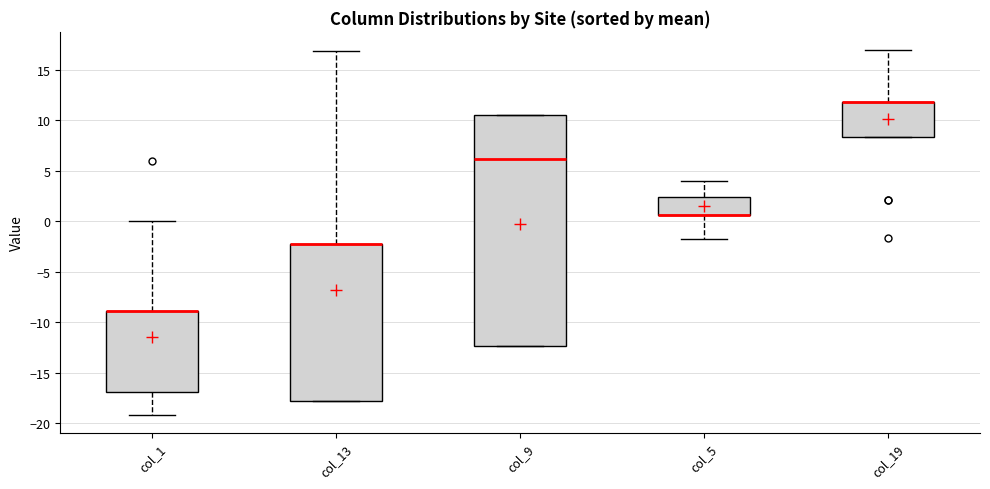

Reading left to right, read every box against the y-axis: the position of its median line, the range the box covers, and the ends of its whiskers. The values are not printed on the chart, so give them approximately, as read against the axis.

col_1: median -9.0 (drawn on the box's upper edge), box -17.0 to -9.0, whiskers -19.0 to 0.0
col_13: median -2.0 (drawn on the box's upper edge), box -18.0 to -2.0, whiskers -18.0 to 17.0
col_9: median 6.0, box -12.5 to 10.5, whiskers -12.5 to 10.5
col_5: median 0.5 (drawn on the box's lower edge), box 0.5 to 2.5, whiskers -1.5 to 4.0
col_19: median 12.0 (drawn on the box's upper edge), box 8.5 to 12.0, whiskers 8.5 to 17.0